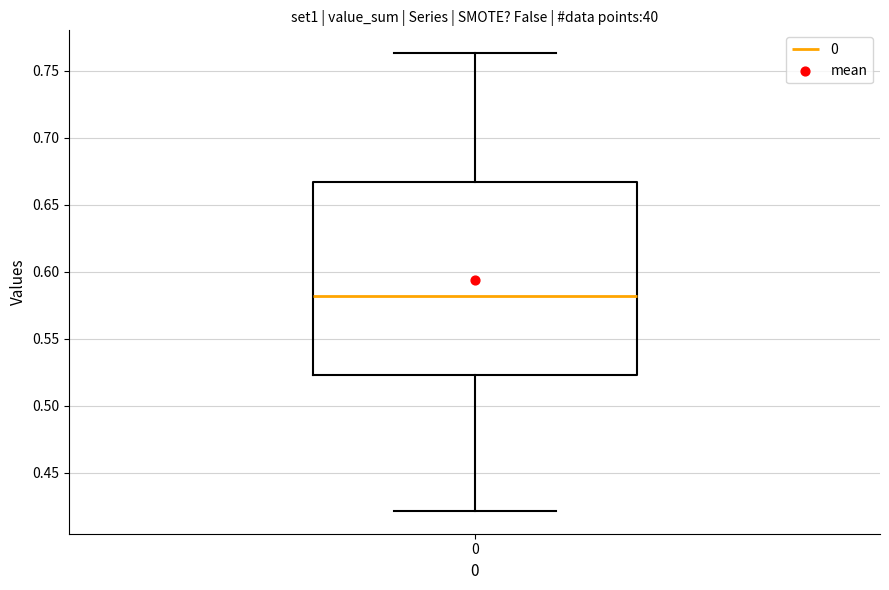

Read this box plot against the y-axis: the position of the median line, the range covered by the box, and the ends of both whiskers. The values are not printed on the chart, so give them approximately, as read against the axis.

median 0.580, box 0.525 to 0.665, whiskers 0.420 to 0.765